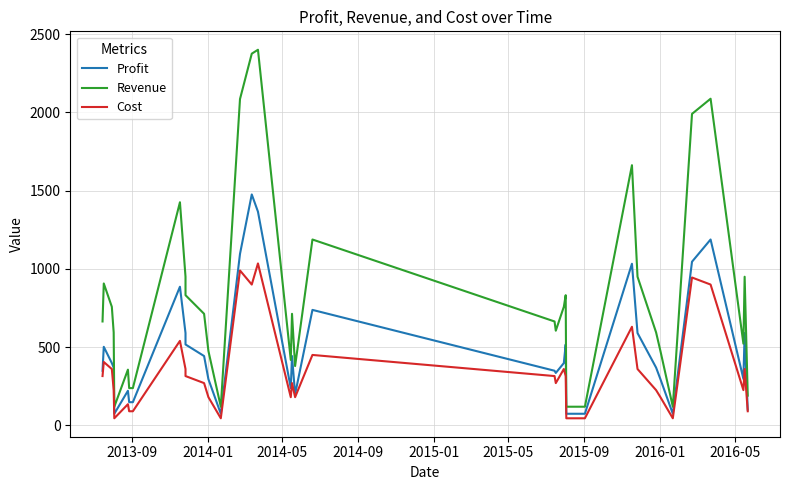

True or false: Revenue and Cost cross at least once.

False